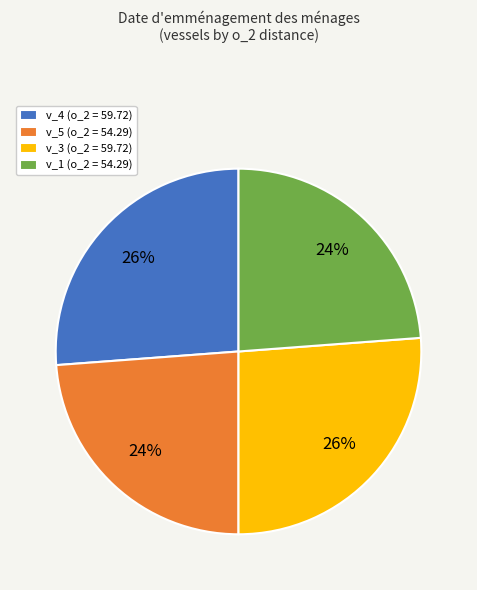

To the nearest percent, what is the difference between the largest and smallest slice percentages?

2%